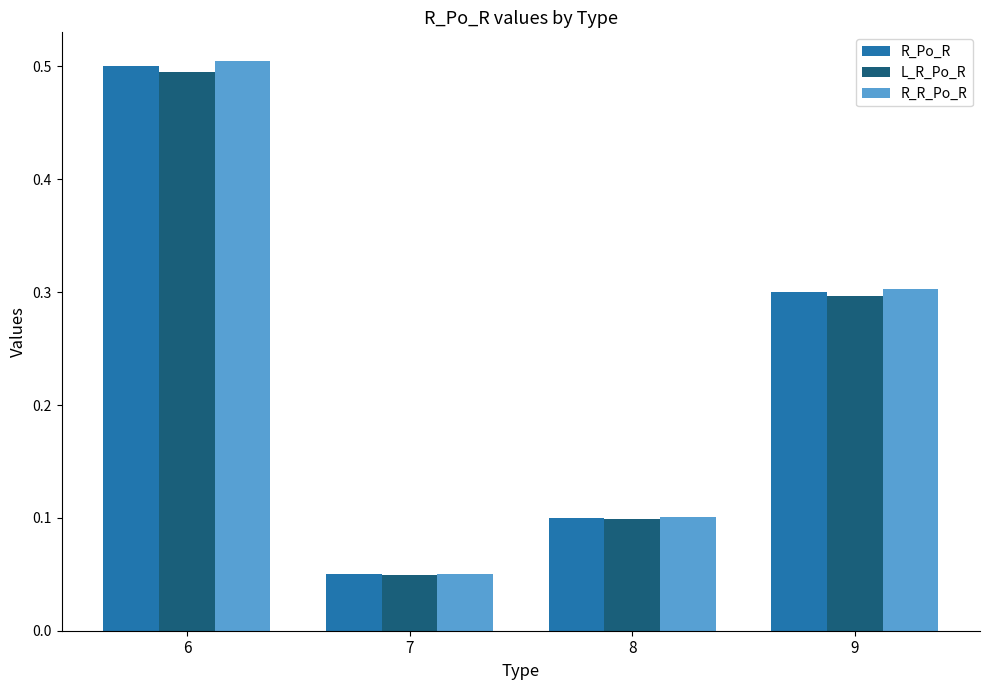

At which label is R_R_Po_R closest to 0?

7